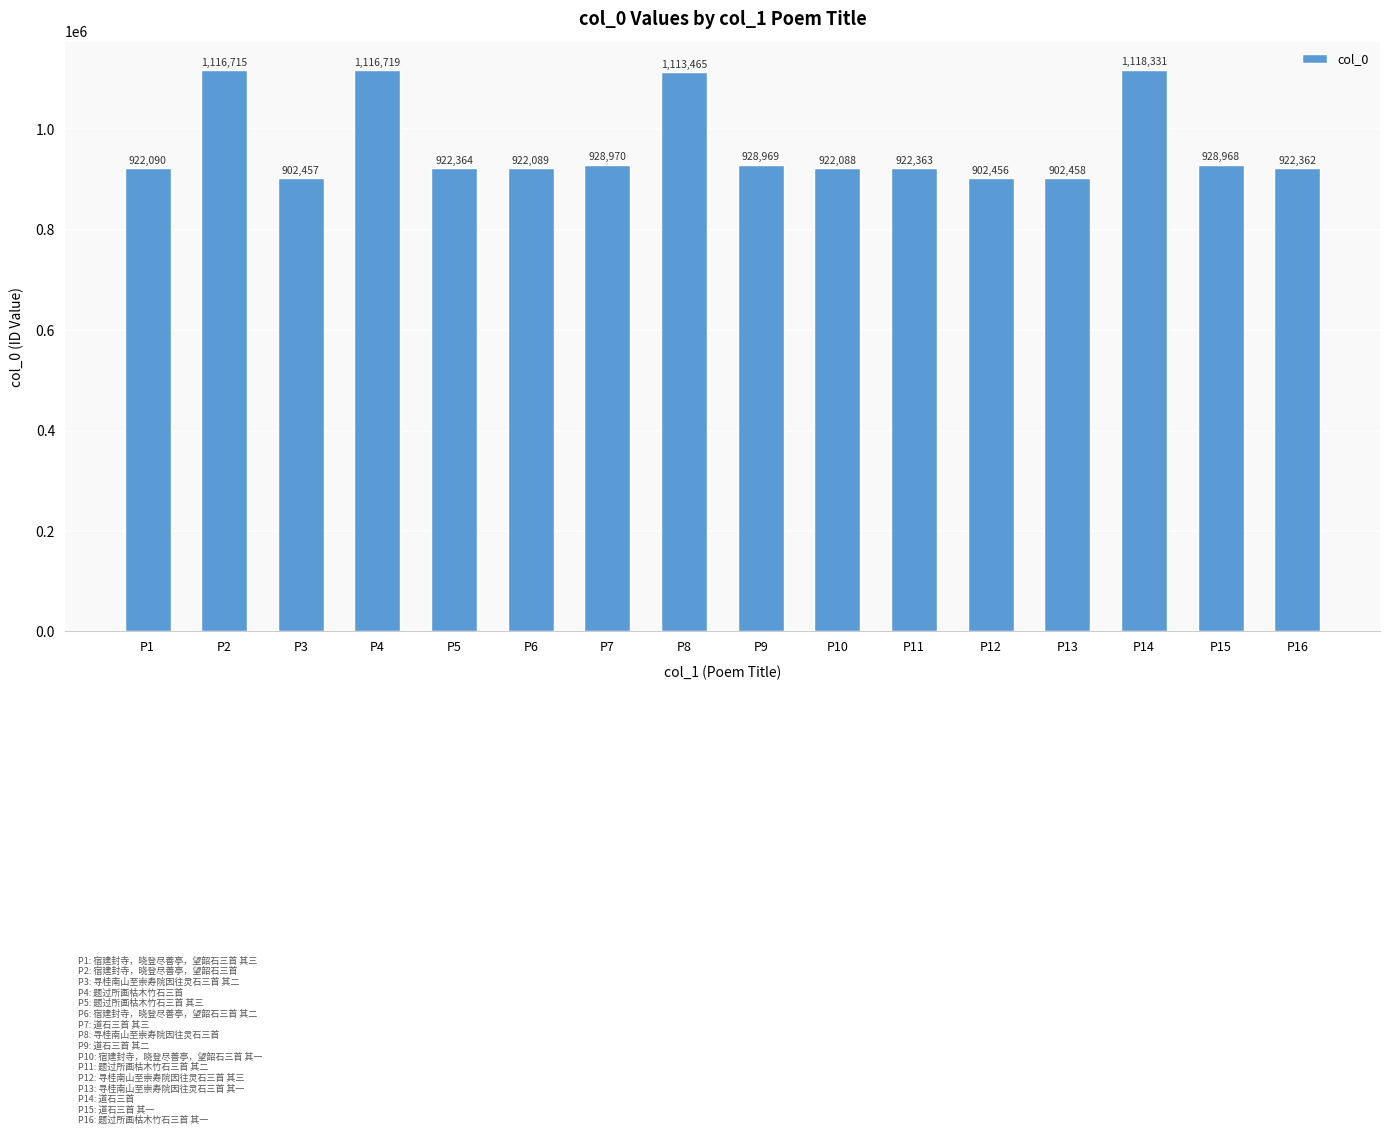

What is the difference between the values at P15 and P14?

189363